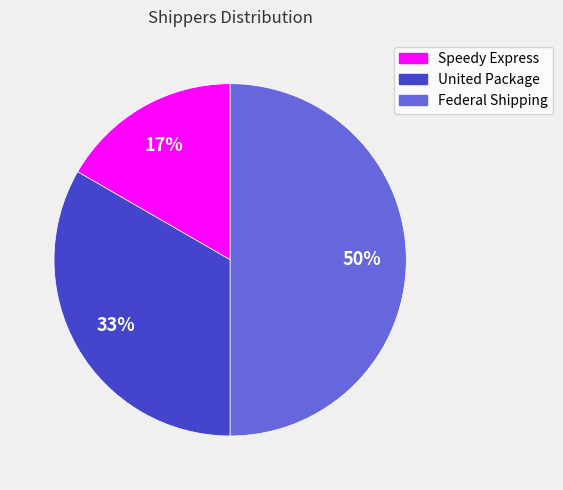

How many segments does this pie chart have?

3